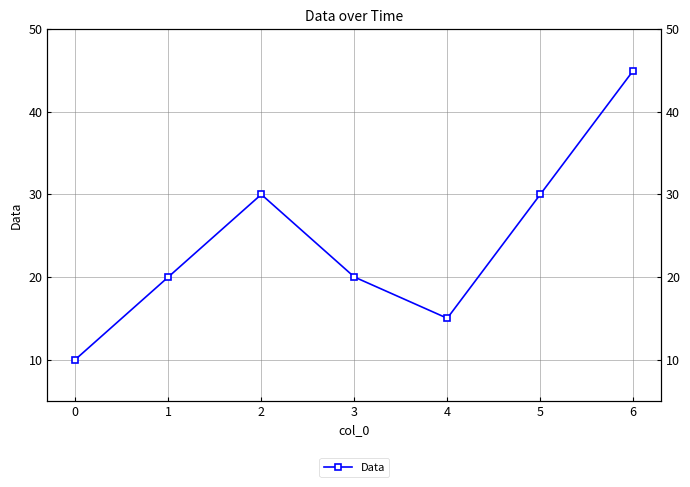

How many categories are shown in the chart?

7